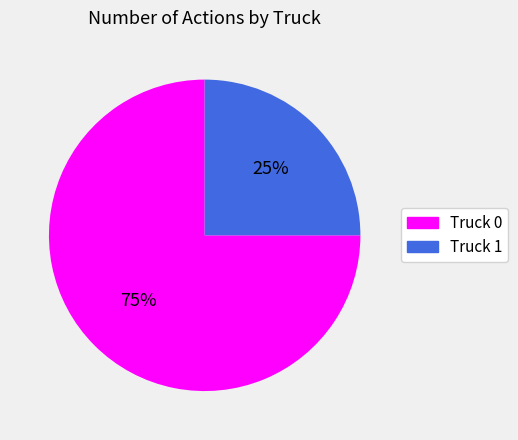

True or false: Truck 0 accounts for 83% of the total.

False